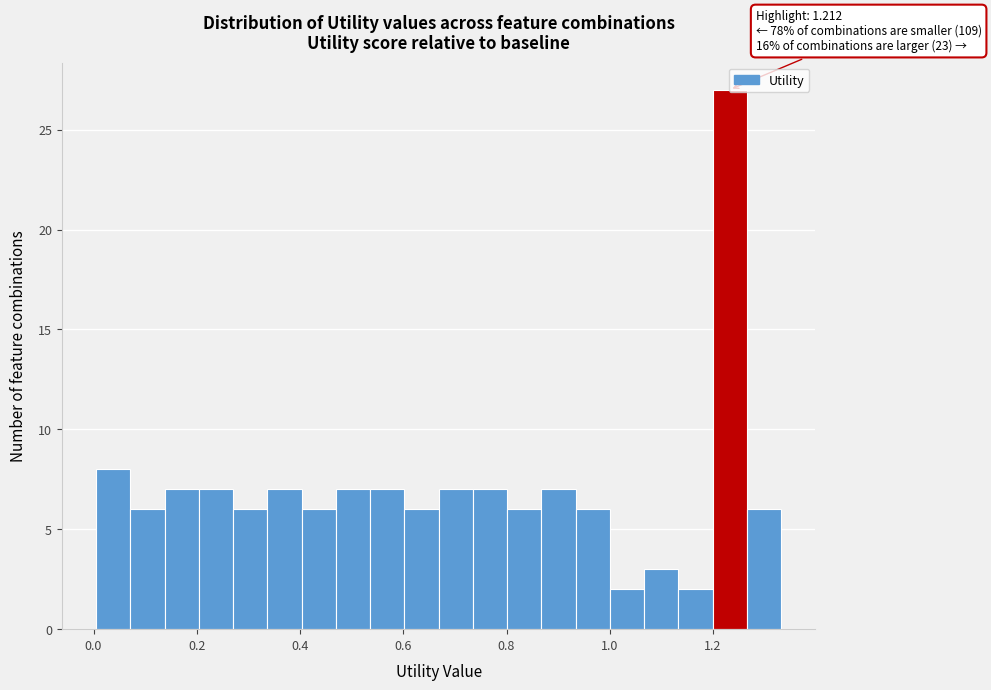

Read against the x-axis, roughly where is the centre of the tallest bar?

1.24